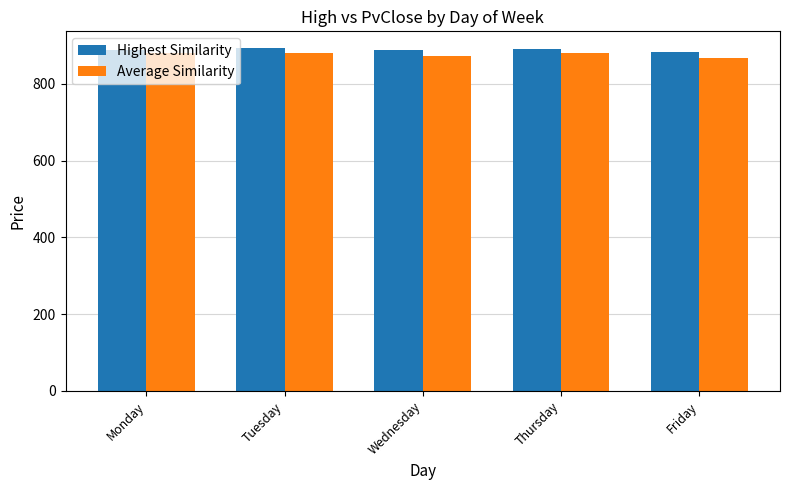

What is the maximum value shown in the chart?

892.0